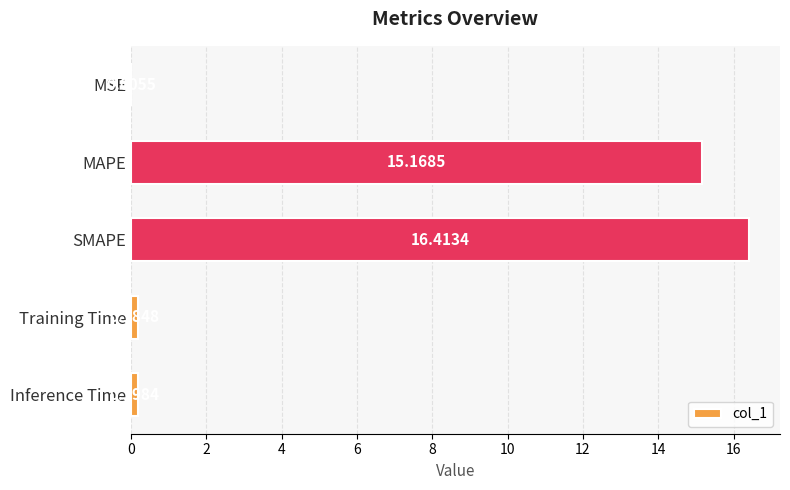

Where is the data nearest to the value 8?

MAPE